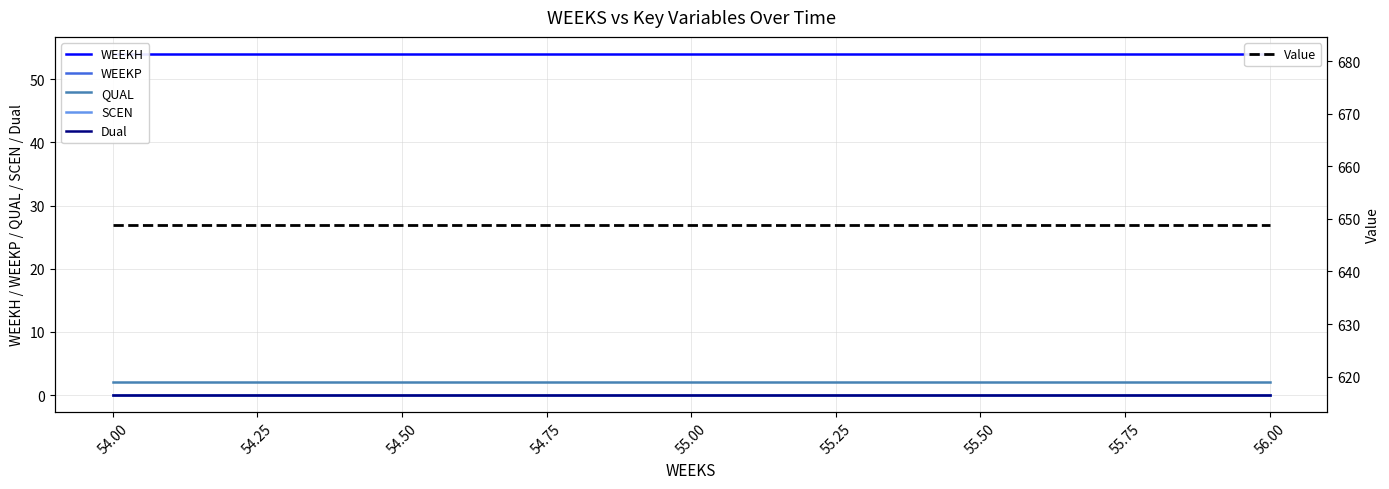

Reading left to right, what are all the values shown in this chart?

WEEKH: 54.0	54.0	54.0
WEEKP: 0.0	0.0	0.0
QUAL: 2.0	2.0	2.0
SCEN: 0.0	0.0	0.0
Dual: 0.0	0.0	0.0
Value: 648.9	648.9	648.9